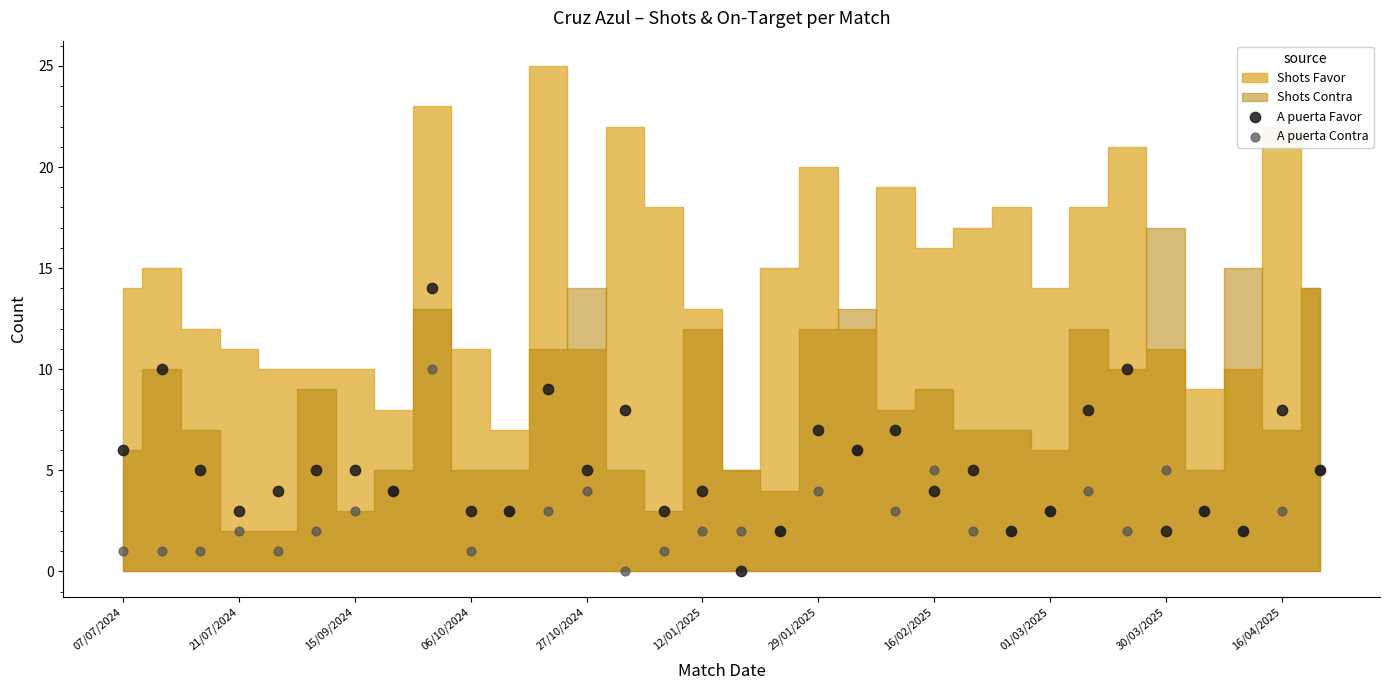

Which series reaches the maximum Y coordinate?

A puerta Favor